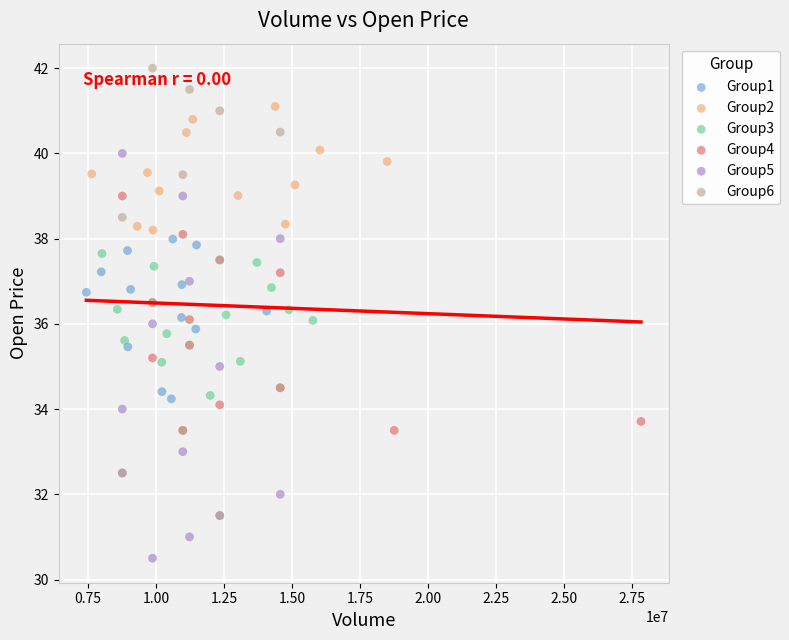

Which series reaches the maximum Y coordinate?

Group6